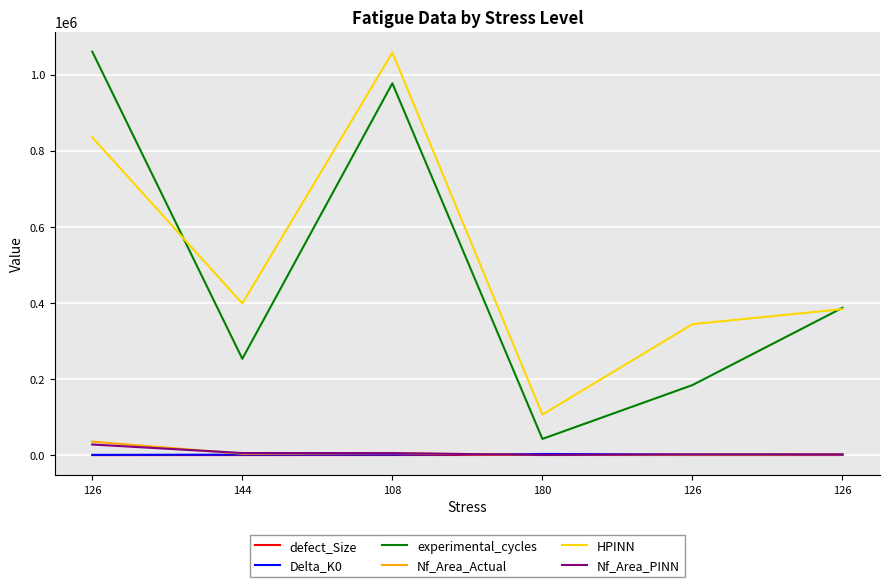

Does the chart display data point markers on the line(s)?

No